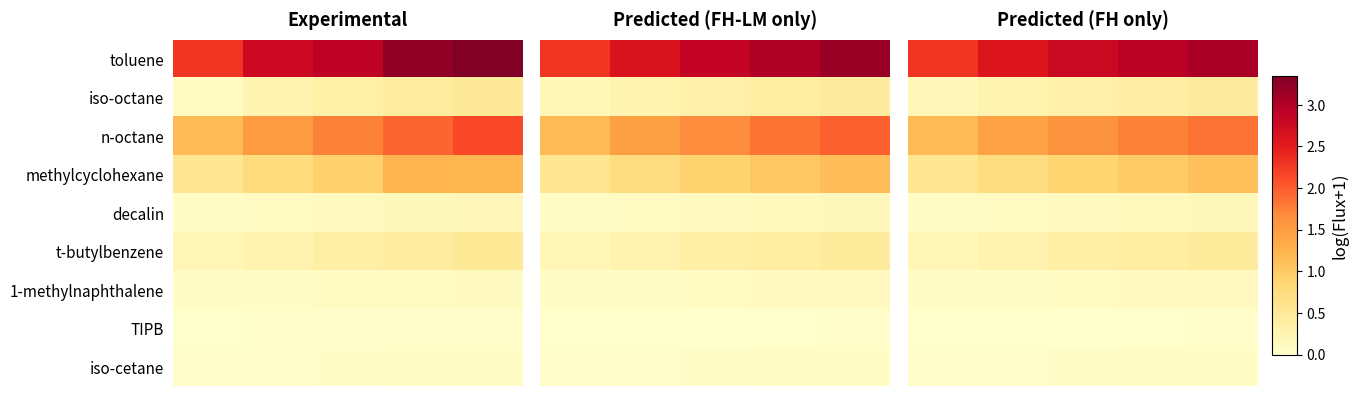

What is the maximum value for iso-octane?

0.4